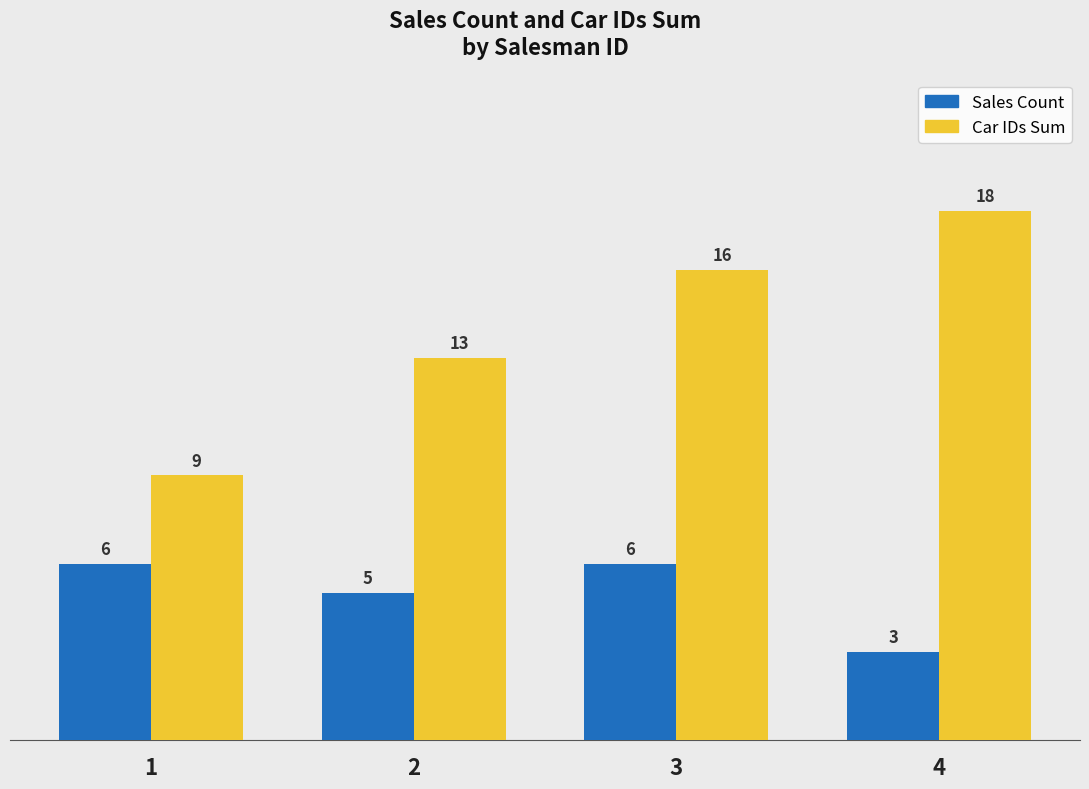

What is the value of the Sales Count bar at the 1st from the left?

6